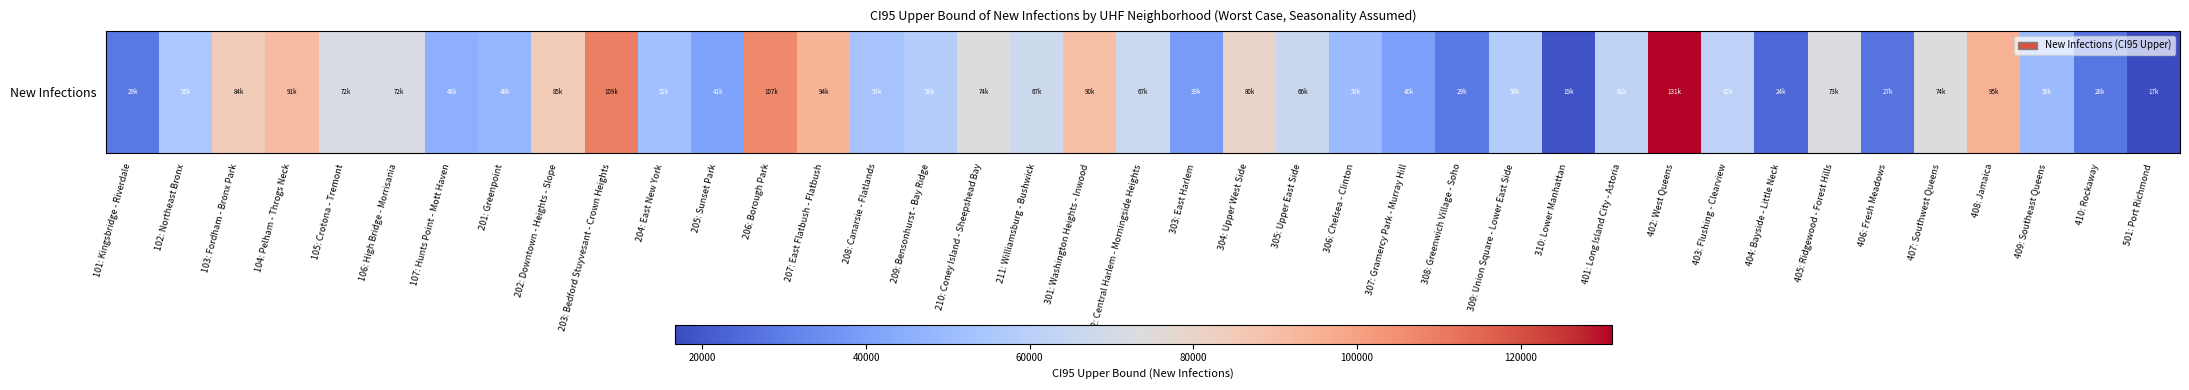

Where does the data first go above 61722?

103: Fordham - Bronx Park